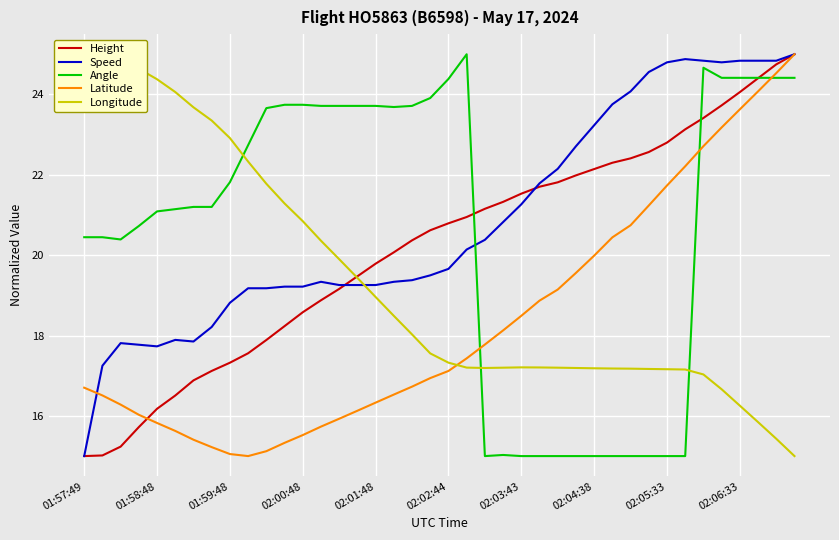

What position from the right is 13?

27